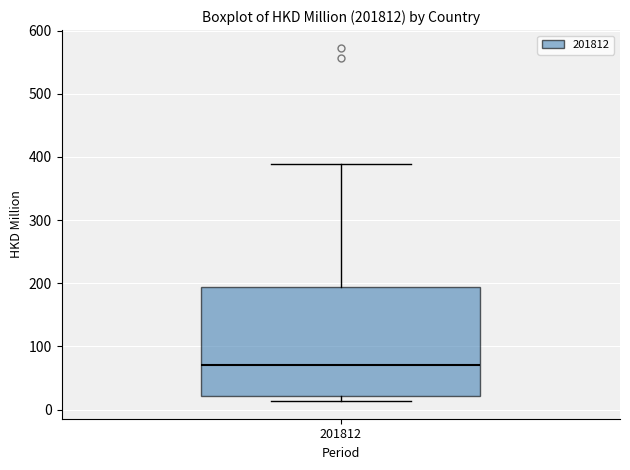

Transcribe this box plot: give where the median line is, the range the box spans, and where the two whiskers end, as read against the y-axis. The values are not printed on the chart, so give them approximately, as read against the axis.

median 70, box 20 to 190, whiskers 10 to 390